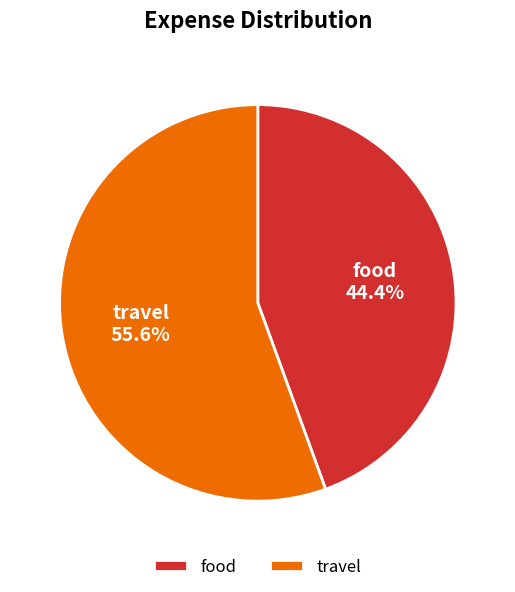

Between travel and food, which is larger?

travel